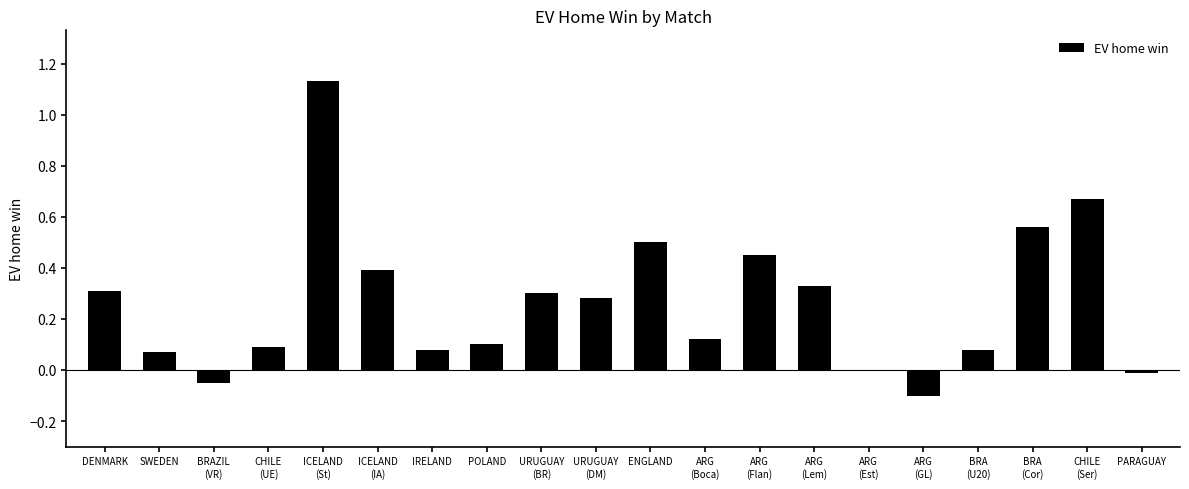

How many distinct data groups are displayed?

1